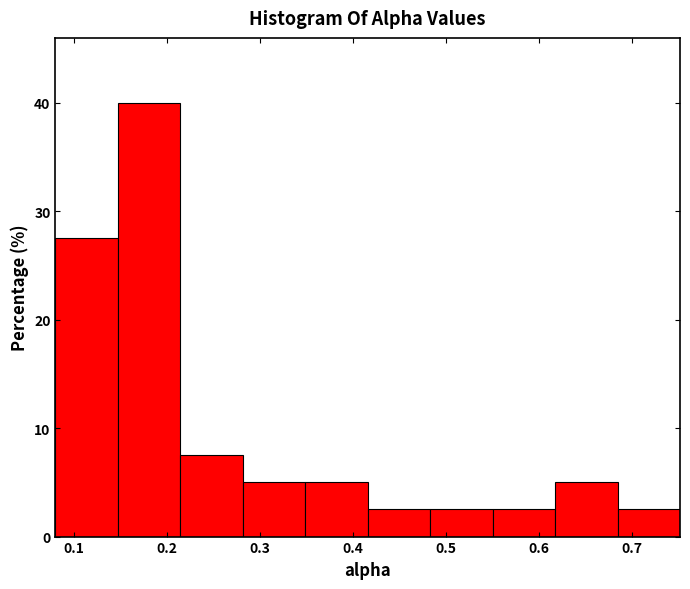

How tall is the bar that spans 0.15 to 0.21 on the x-axis? Neither the bar edges nor the heights are printed on the chart, so give them approximately, as read against the axes.

40